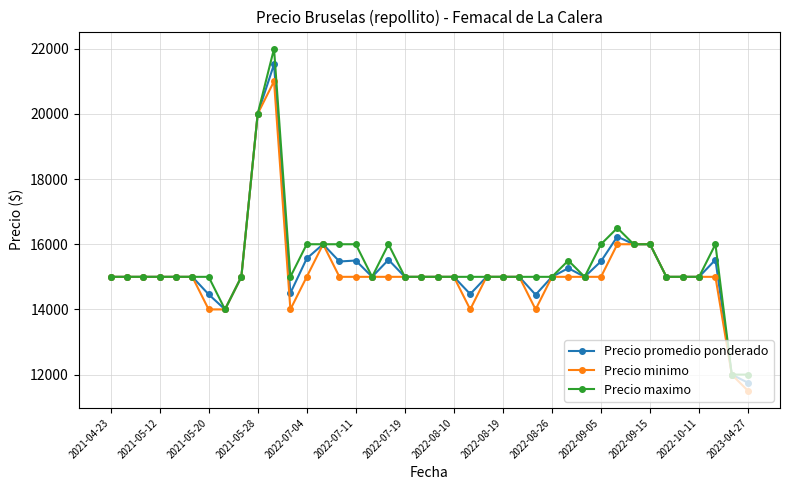

Which series has the largest range (max minus min)?

Precio maximo